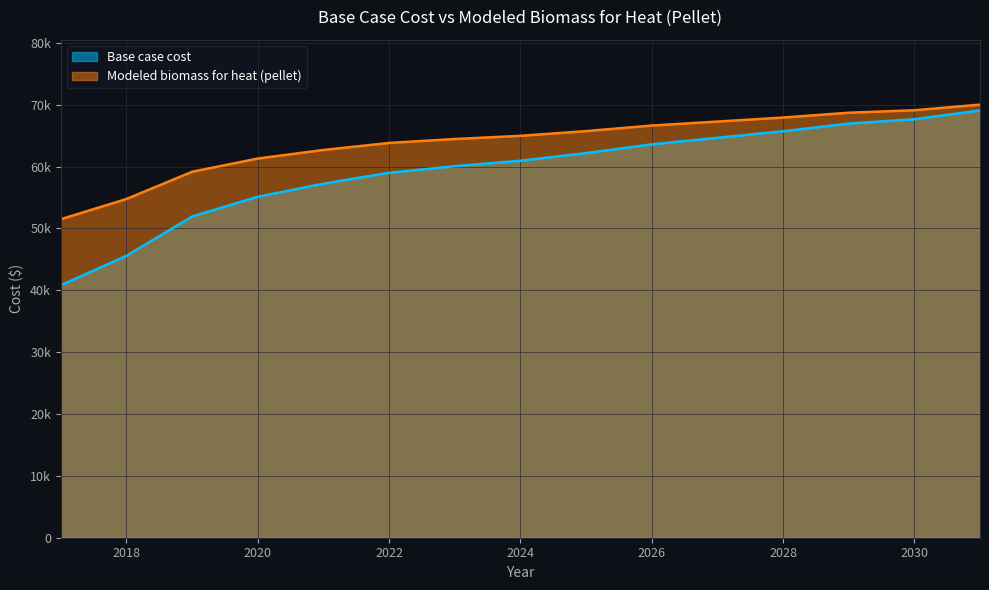

True or false: Base case cost and Modeled biomass for heat (pellet) intersect in this chart.

False